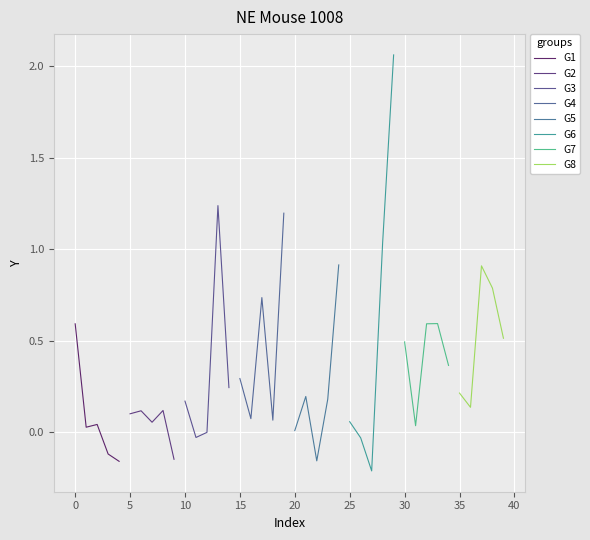

Is the value of Var_NE at 0 greater than the value of NE_1008 at 32?

No